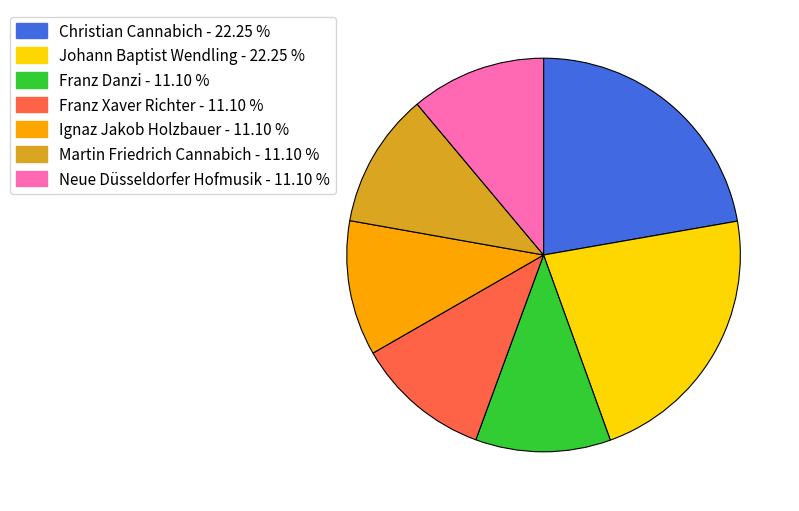

Combined, do Ignaz Jakob Holzbauer and Neue Düsseldorfer Hofmusik account for over 50%?

No